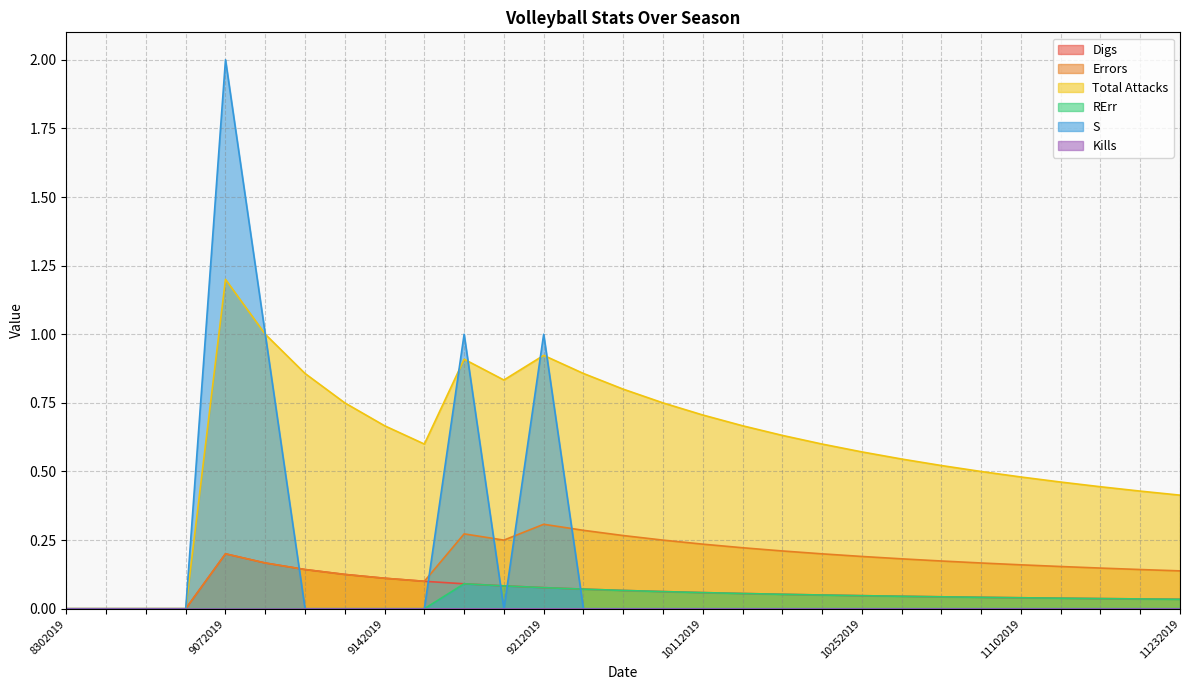

Where is the first local minimum for Errors?

9172019